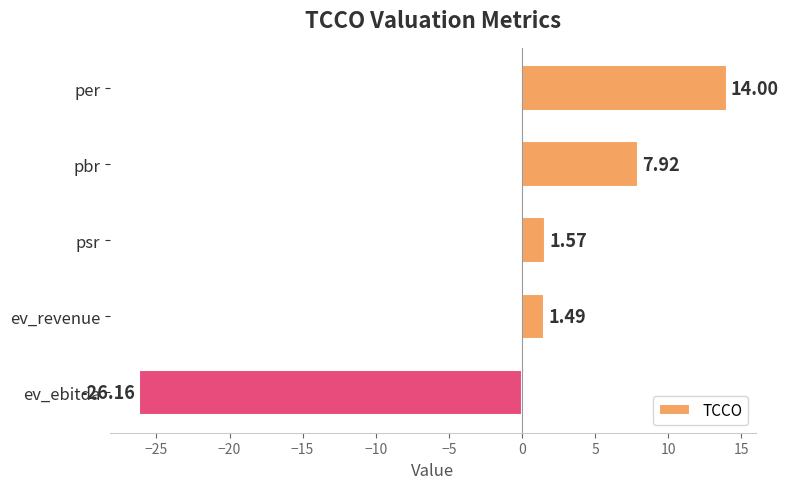

What is the difference between the maximum and second lowest values?

12.5